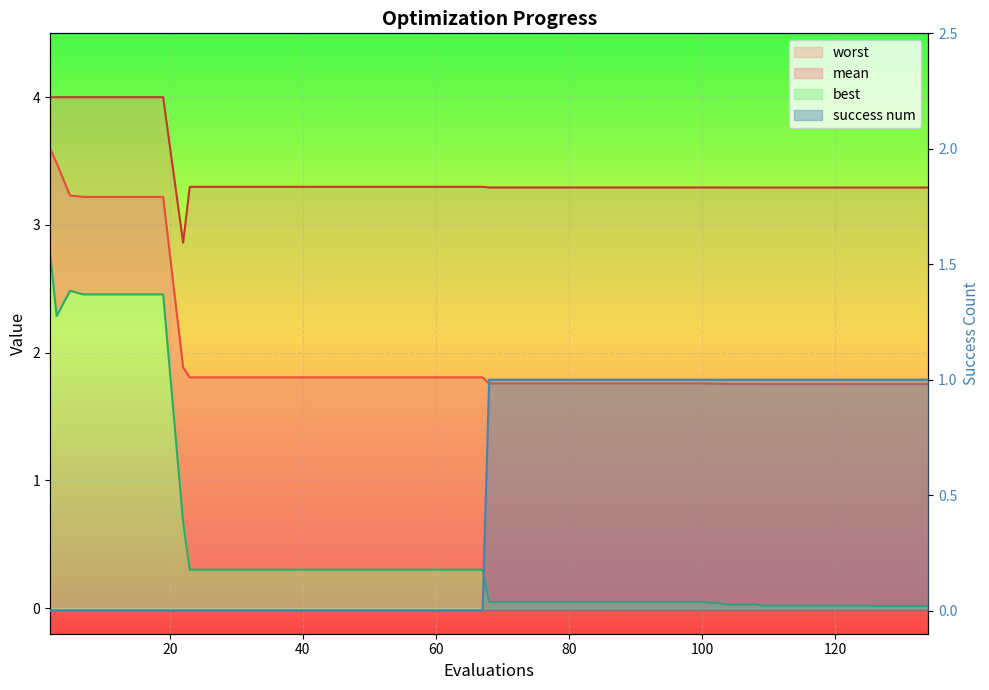

What is the sum of all mean values?

81.9